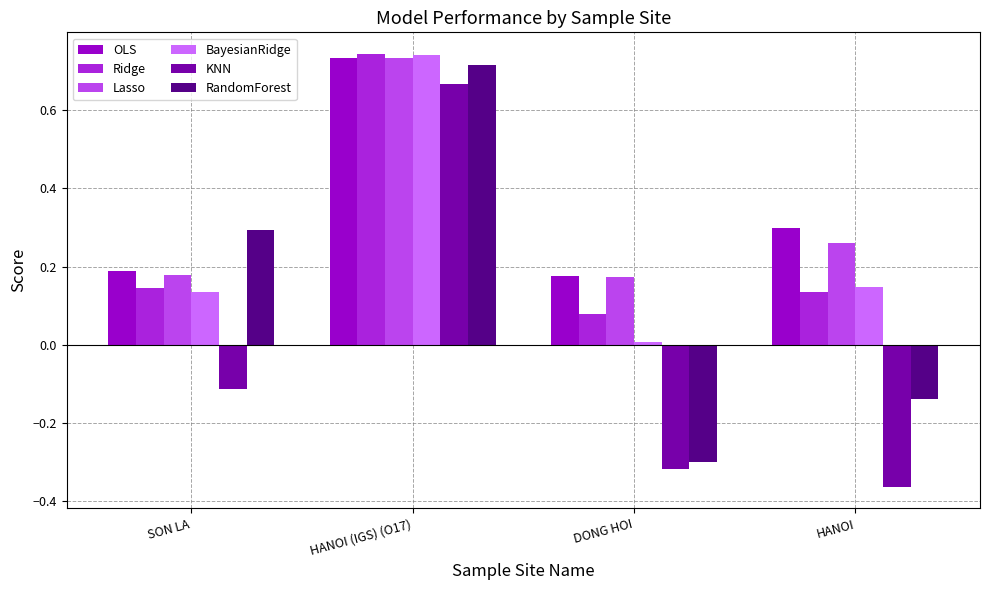

Which category has the highest value in the BayesianRidge series?

HANOI (IGS) (O17)